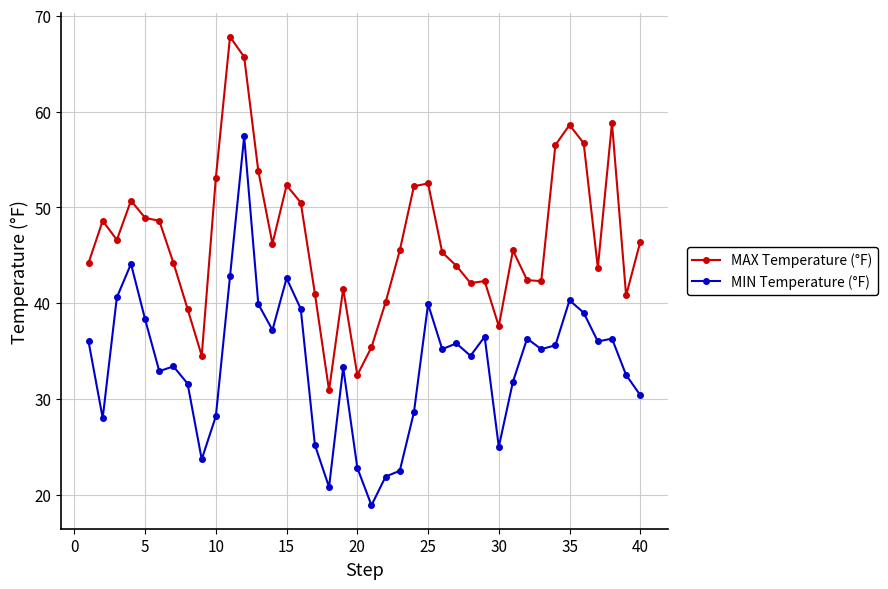

At how many categories does at least one series exceed 47?

16